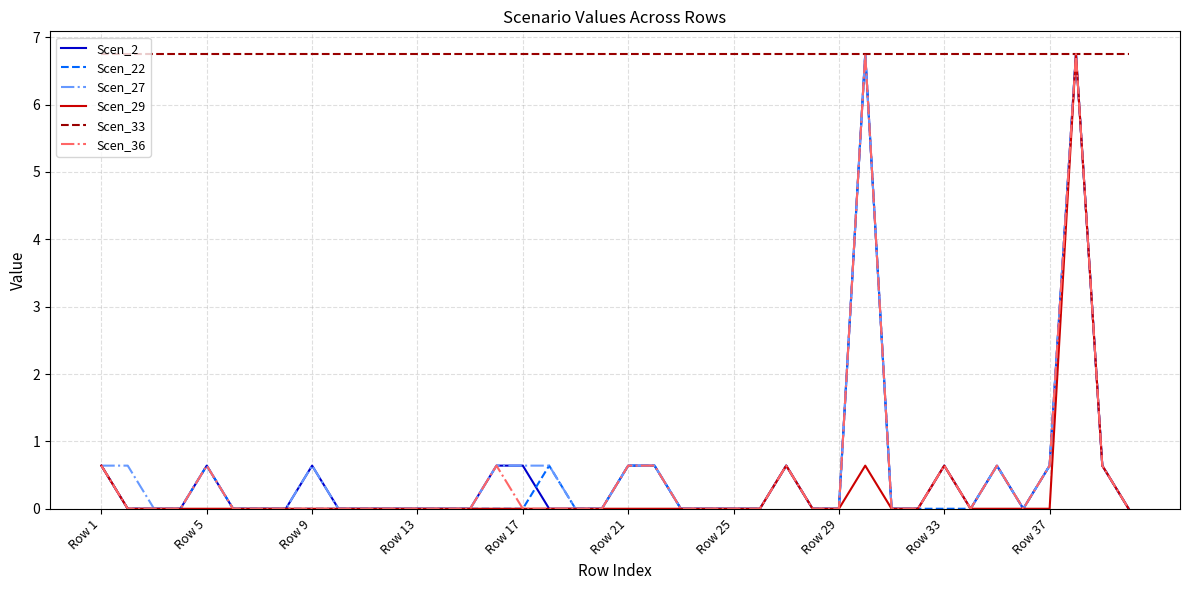

Which series has the largest total across all categories?

Scen_33